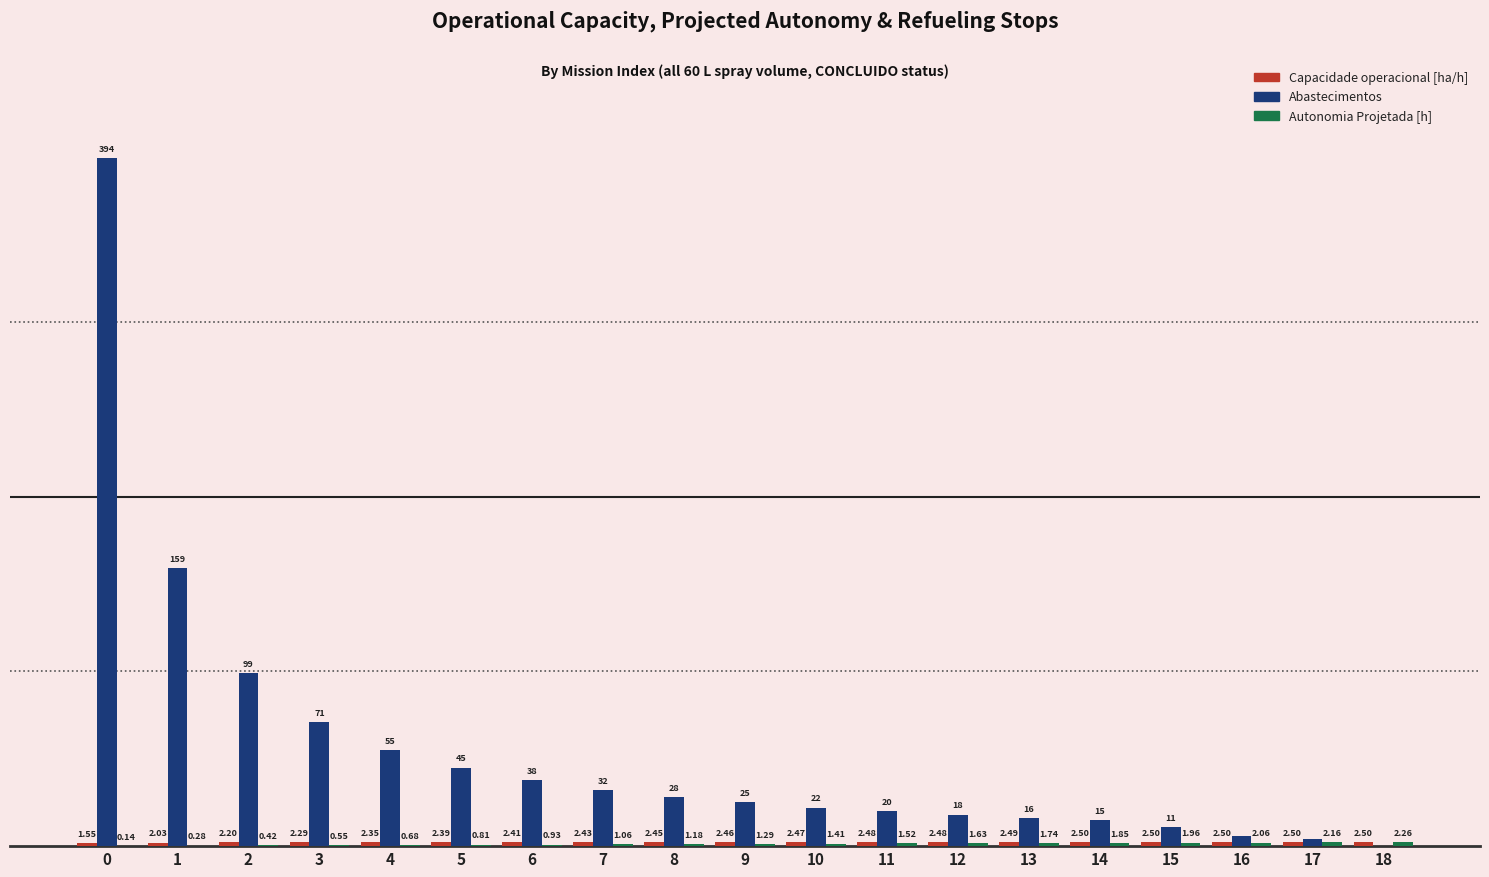

Between 8 and 14, which series saw the biggest shift?

Abastecimentos